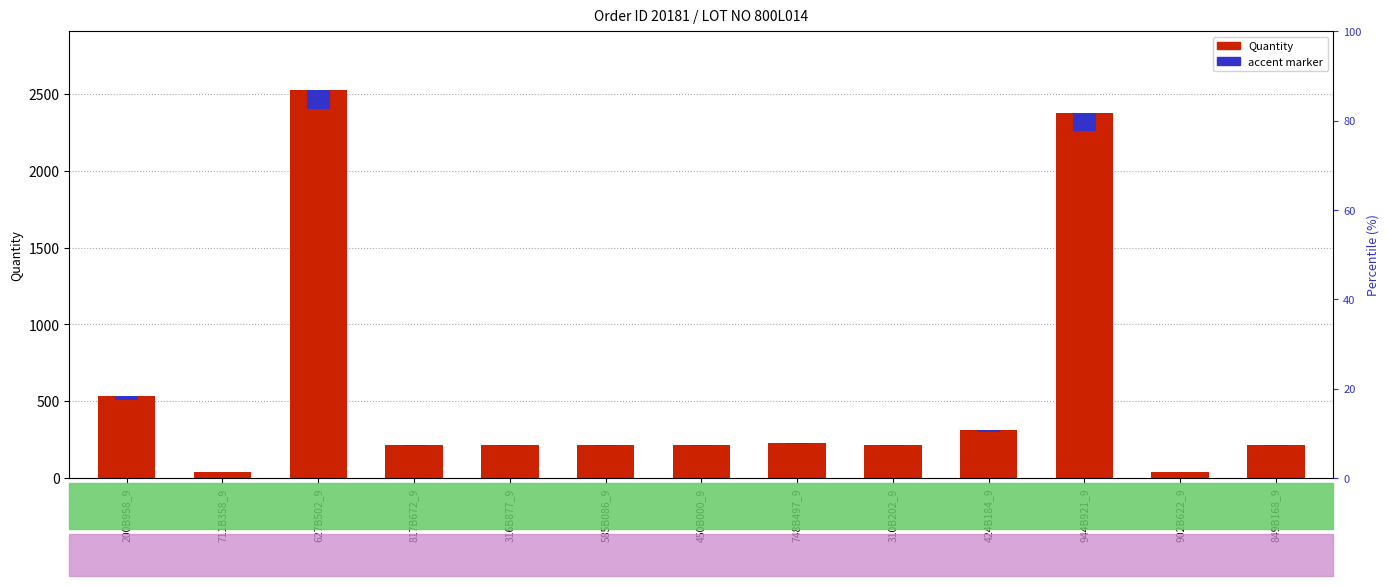

What is the value of the Quantity bar at the 13th from the left?

217.0